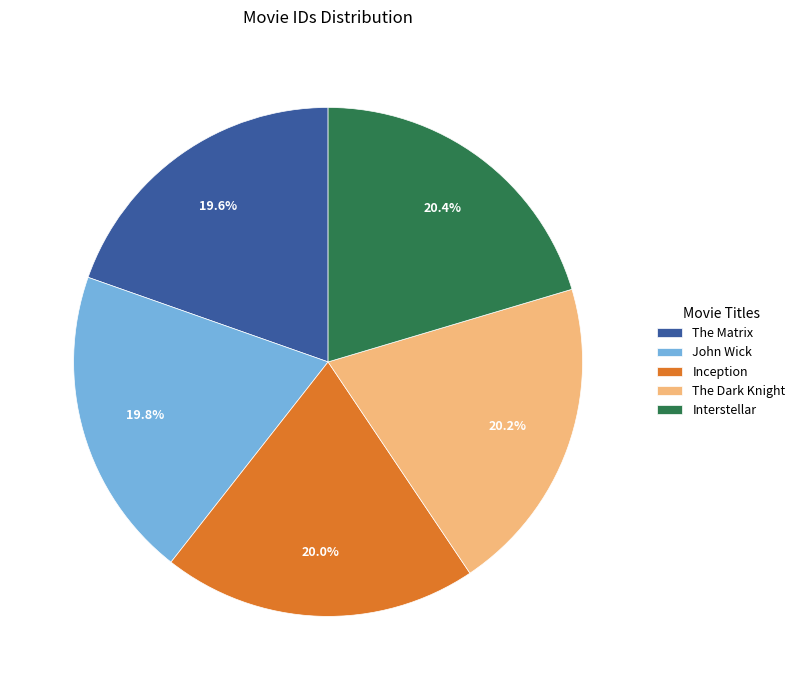

Does John Wick represent more than half of the total?

No